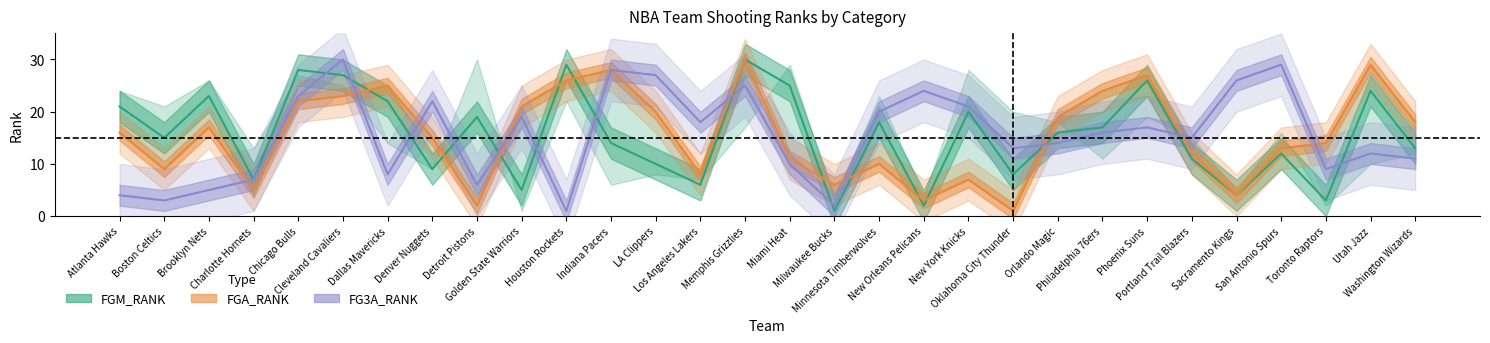

Which series ends up on top after the final intersection of FG3A_RANK and FGA_RANK?

FGA_RANK